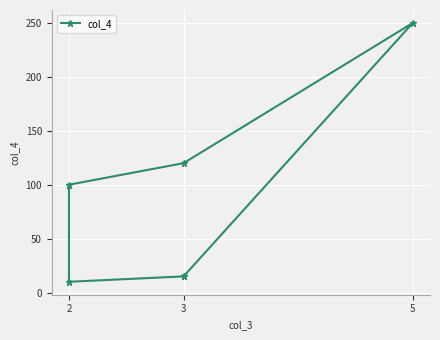

How many interior local peaks (higher than both neighbors) does the data have?

1